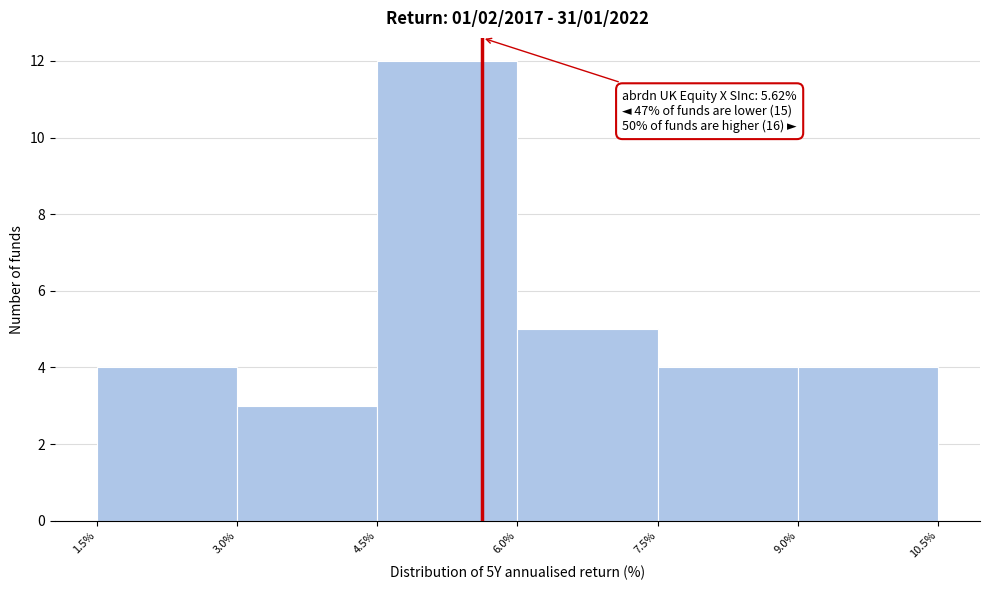

Which range on the x-axis has the tallest bar?

4.5% to 6.0%